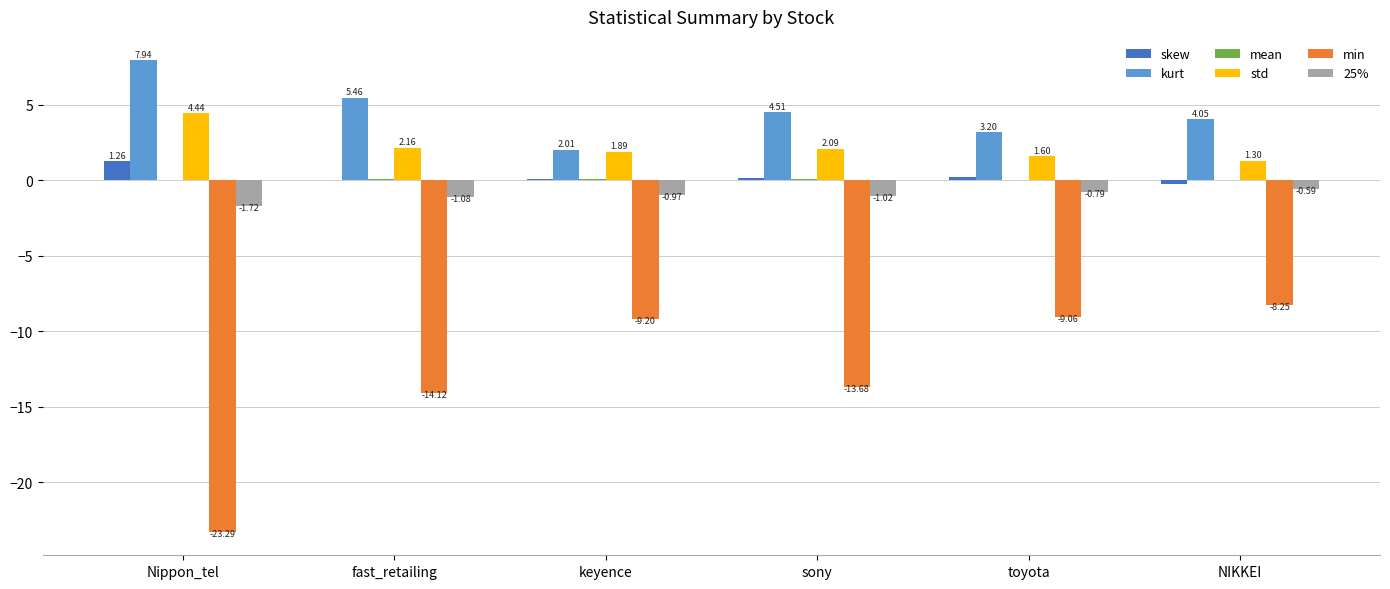

Between fast_retailing and keyence, which series saw the biggest shift?

min